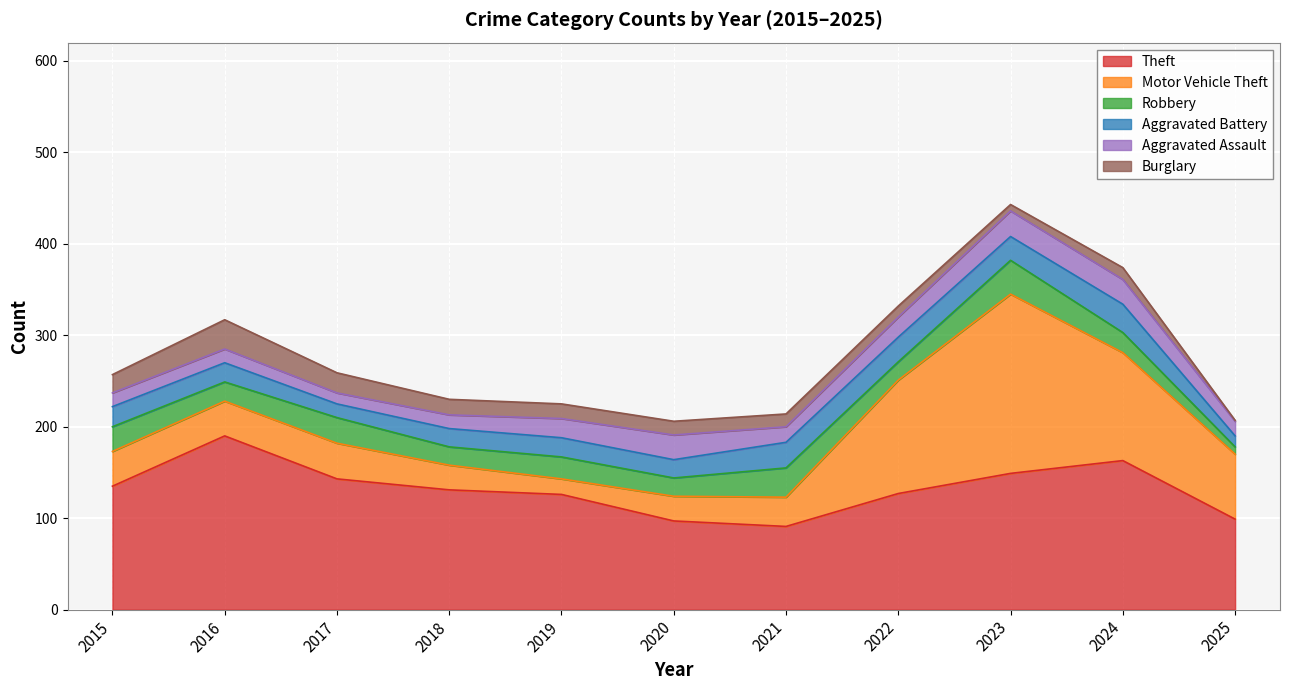

What is the sum of all Burglary values?

169